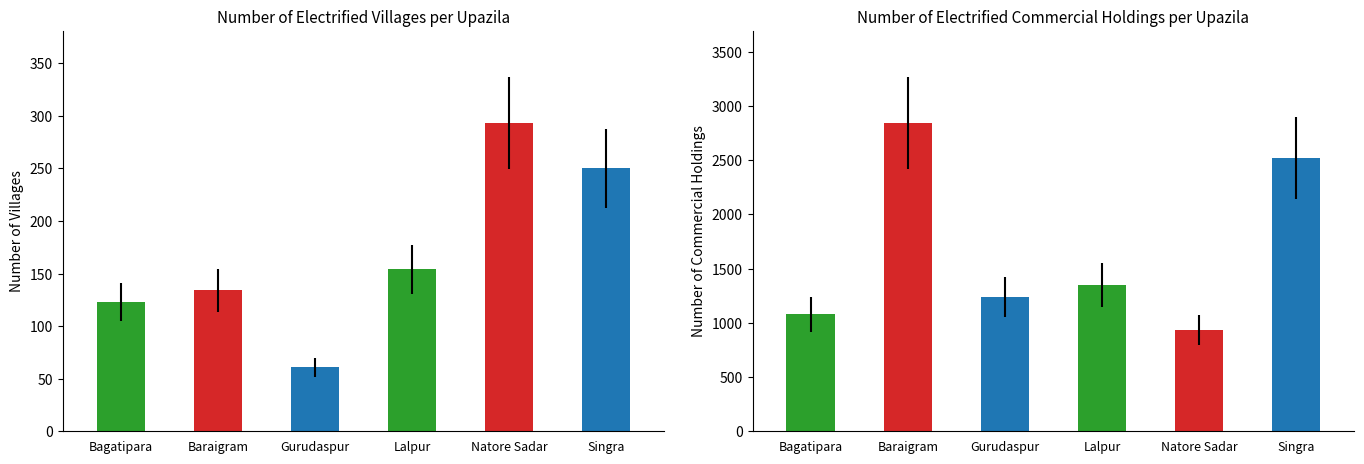

Does the chart contain stacked bars?

No